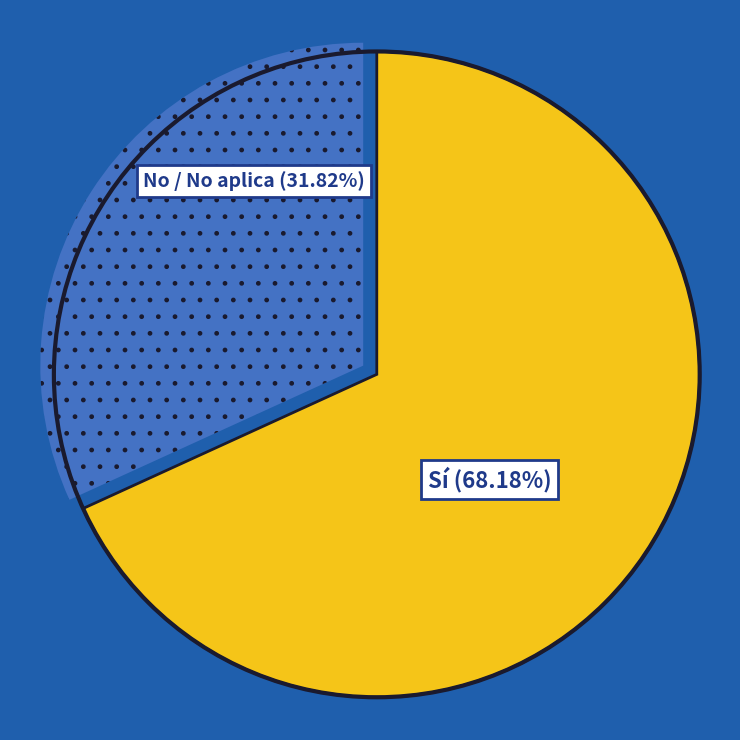

Is there any slice that represents more than half of the pie?

Yes